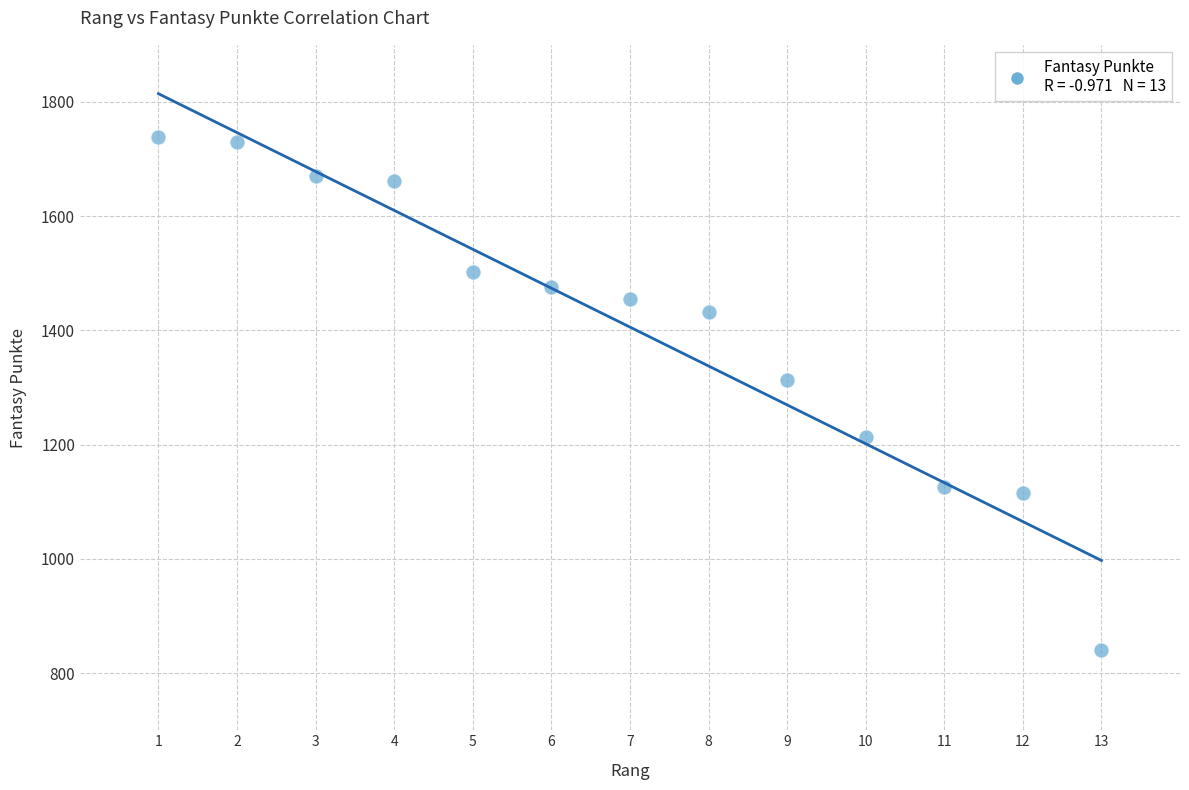

What is the range of Y values (max minus min)?

897